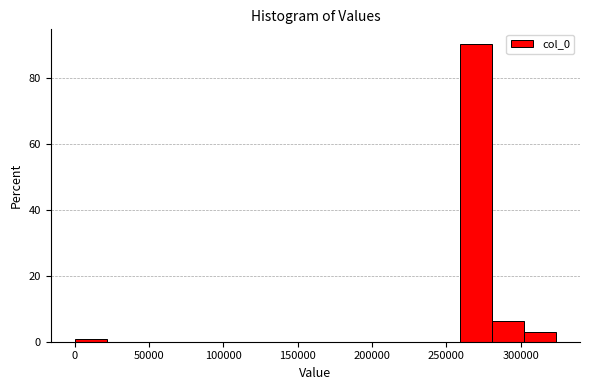

What is the height of the bar covering 280000 to 300000 on the x-axis? Neither the bar edges nor the heights are printed on the chart, so give them approximately, as read against the axes.

6